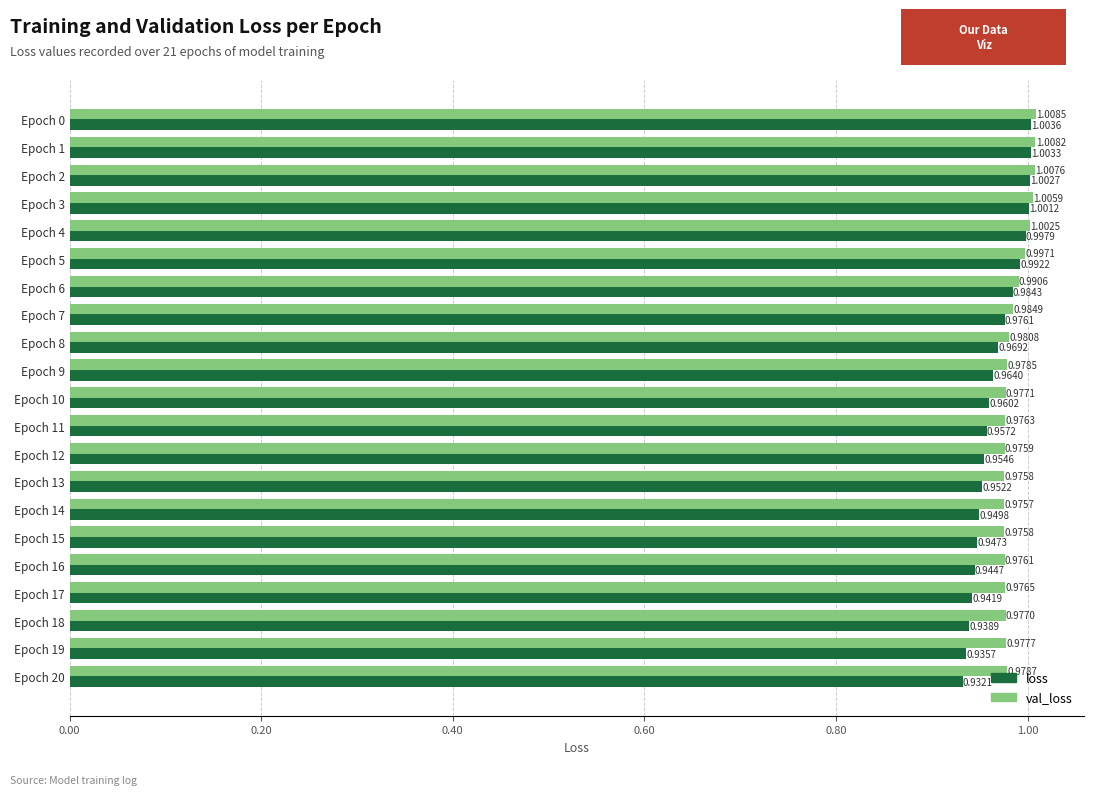

Rank the series by their maximum value, from lowest to highest.

loss, val_loss